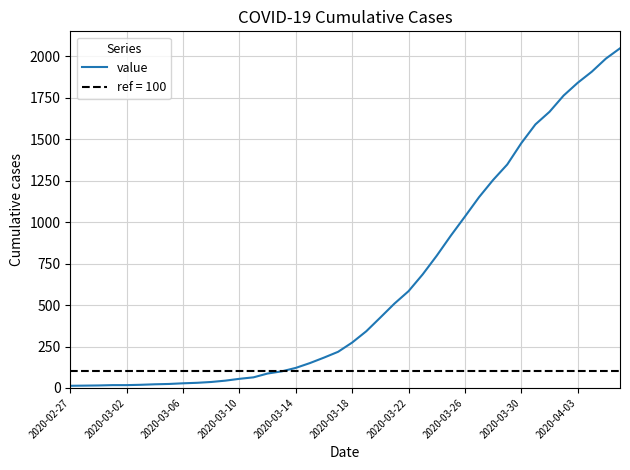

What is the average value?

622